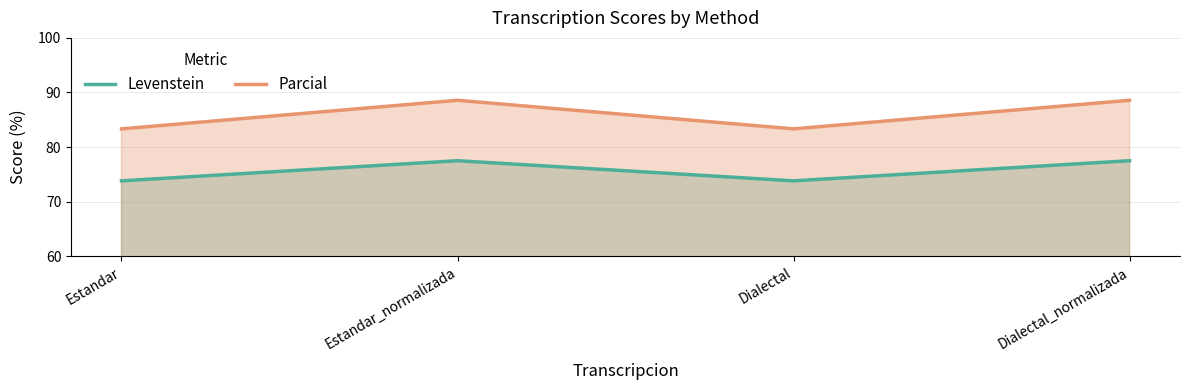

Is it true that Levenstein equals 117.4 at Estandar_normalizada?

False